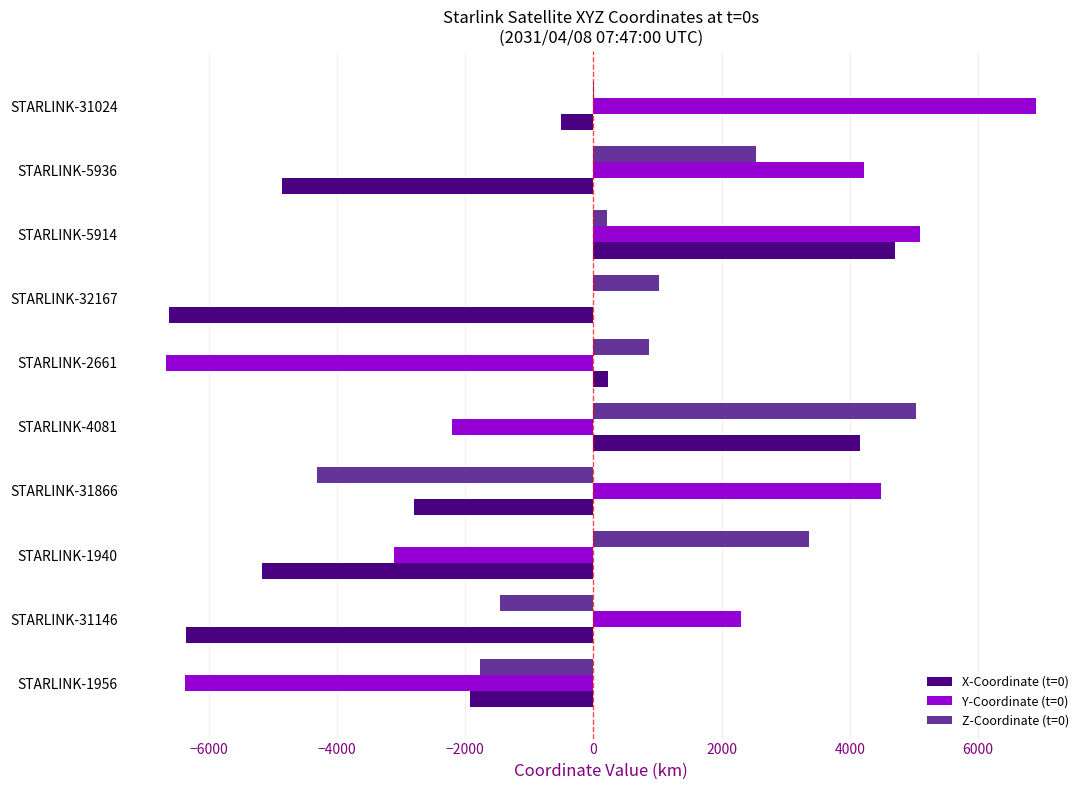

Between STARLINK-31146 and STARLINK-4081, which series saw the biggest shift?

X-Coordinate (t=0)